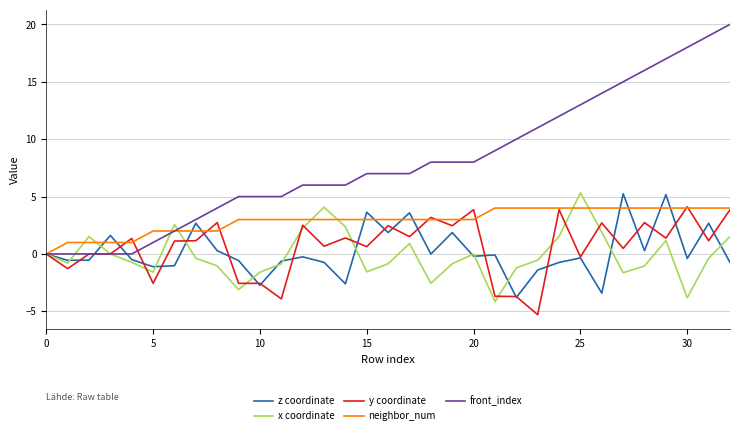

What is the maximum value shown in the chart?

20.0